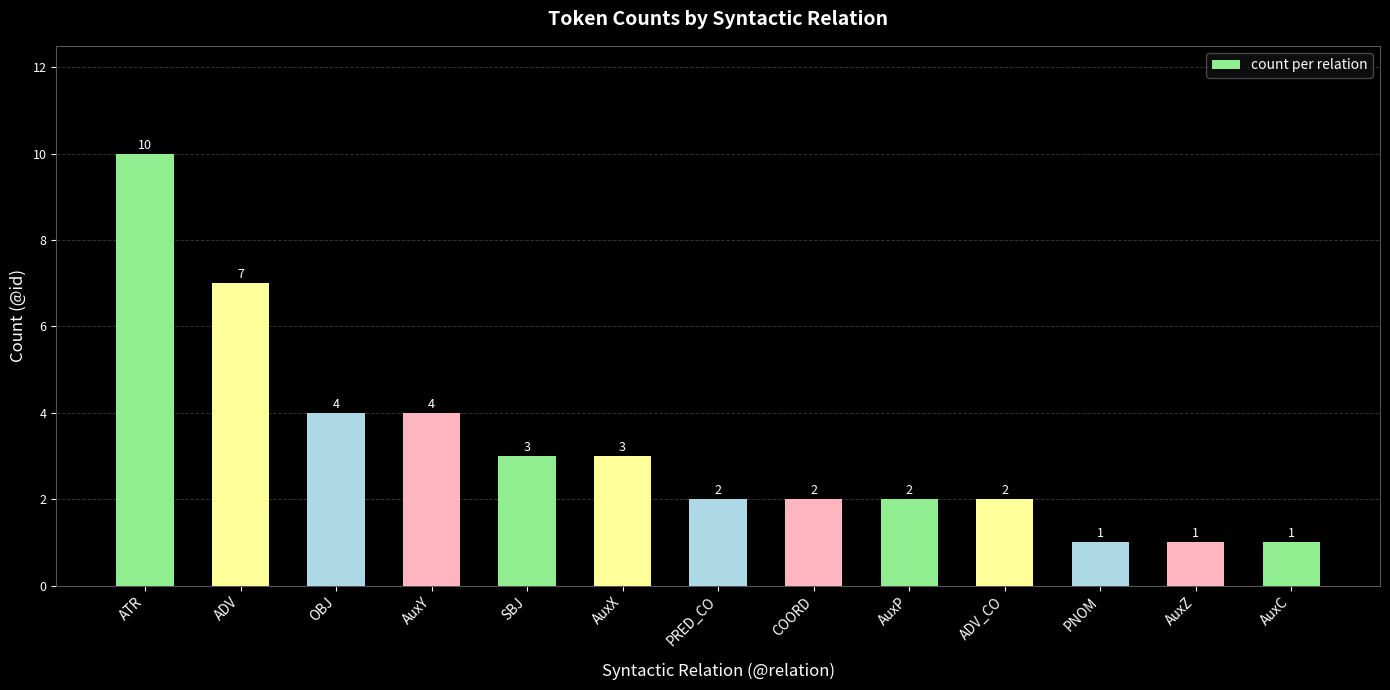

What is the greatest value displayed?

10